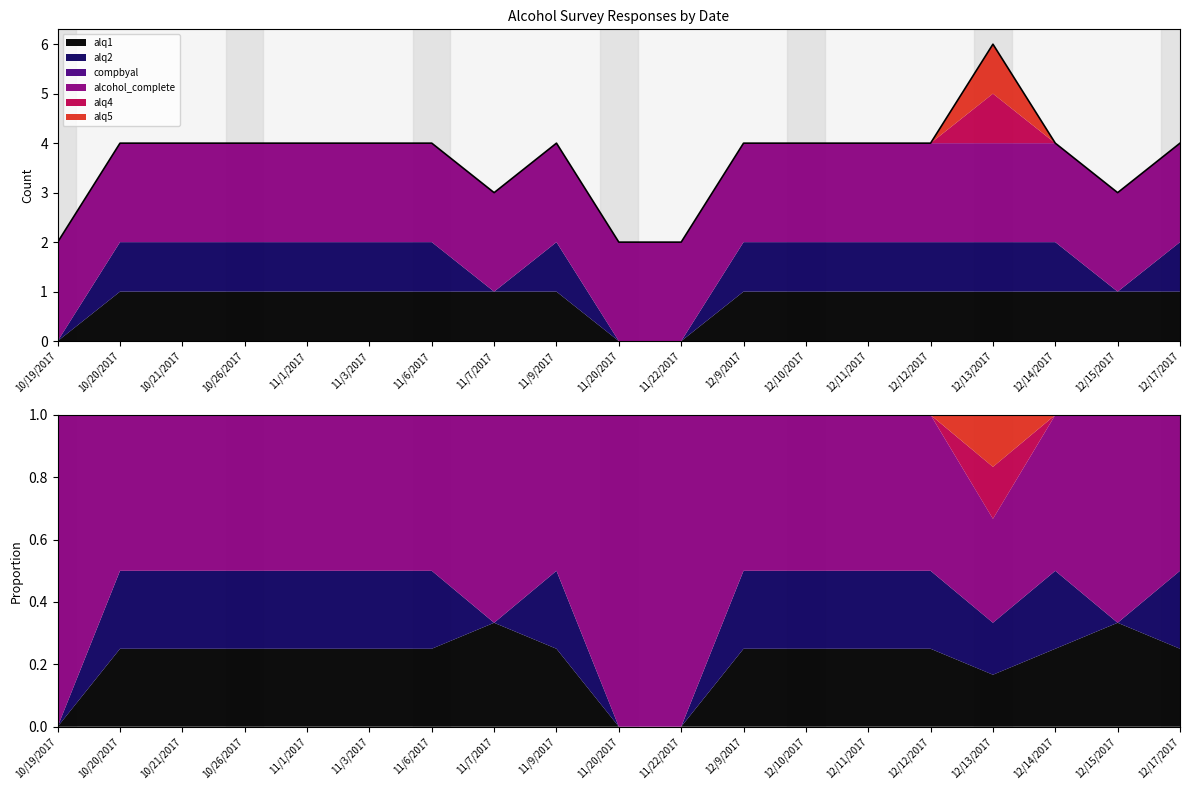

Reading right to left, extract all data points from this chart.

12/17/2017=4	12/15/2017=3	12/14/2017=4	12/13/2017=6	12/12/2017=4	12/11/2017=4	12/10/2017=4	12/9/2017=4	11/22/2017=2	11/20/2017=2	11/9/2017=4	11/7/2017=3	11/6/2017=4	11/3/2017=4	11/1/2017=4	10/26/2017=4	10/21/2017=4	10/20/2017=4	10/19/2017=2